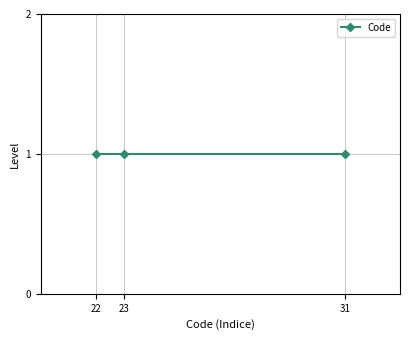

How many distinct data groups are displayed?

1